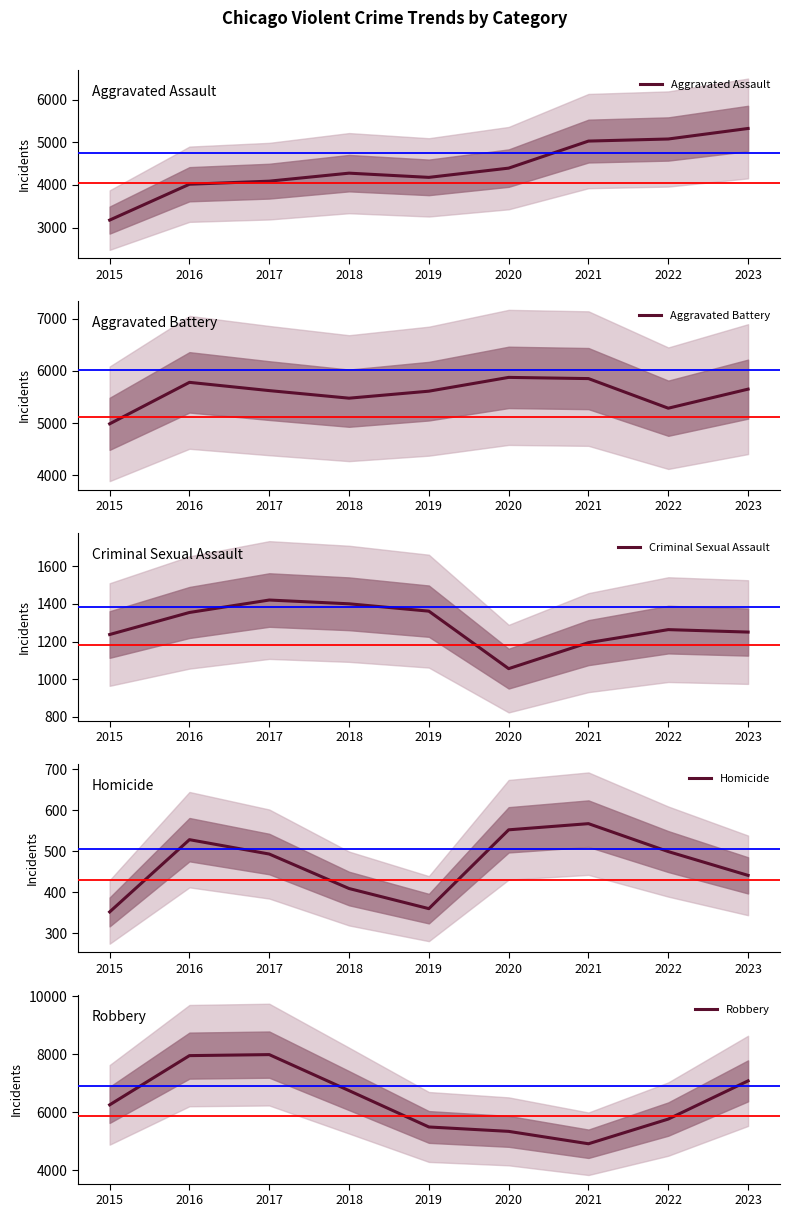

Rank the series at 2015 from lowest to highest value.

Homicide, Criminal Sexual Assault, Aggravated Assault, Aggravated Battery, Robbery